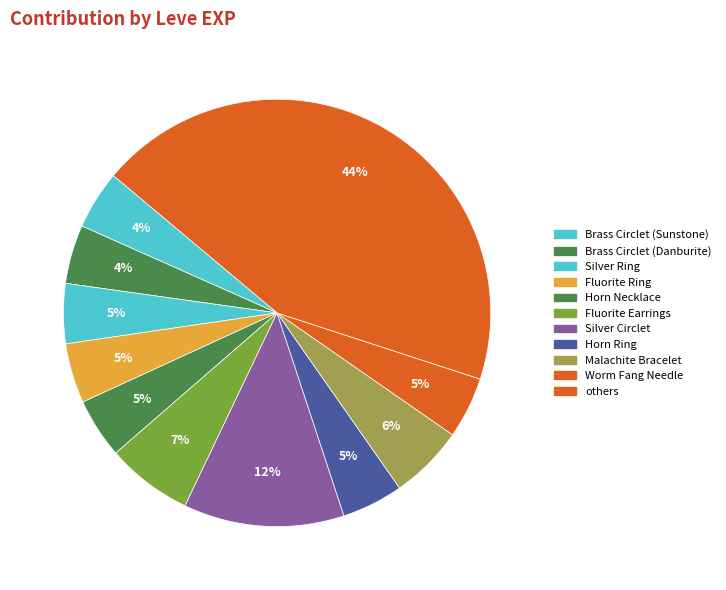

How many segments does this pie chart have?

11